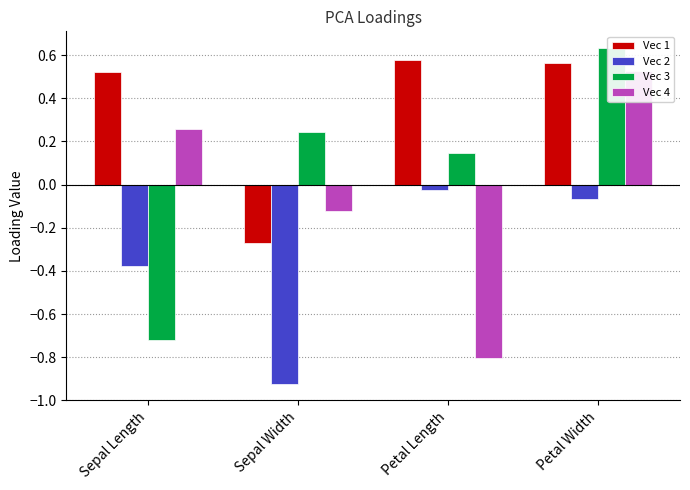

Reading left to right, what are all the values shown in this chart?

Vec 1: 0.5	-0.3	0.6	0.6
Vec 2: -0.4	-0.9	-0.0	-0.1
Vec 3: -0.7	0.2	0.1	0.6
Vec 4: 0.3	-0.1	-0.8	0.5